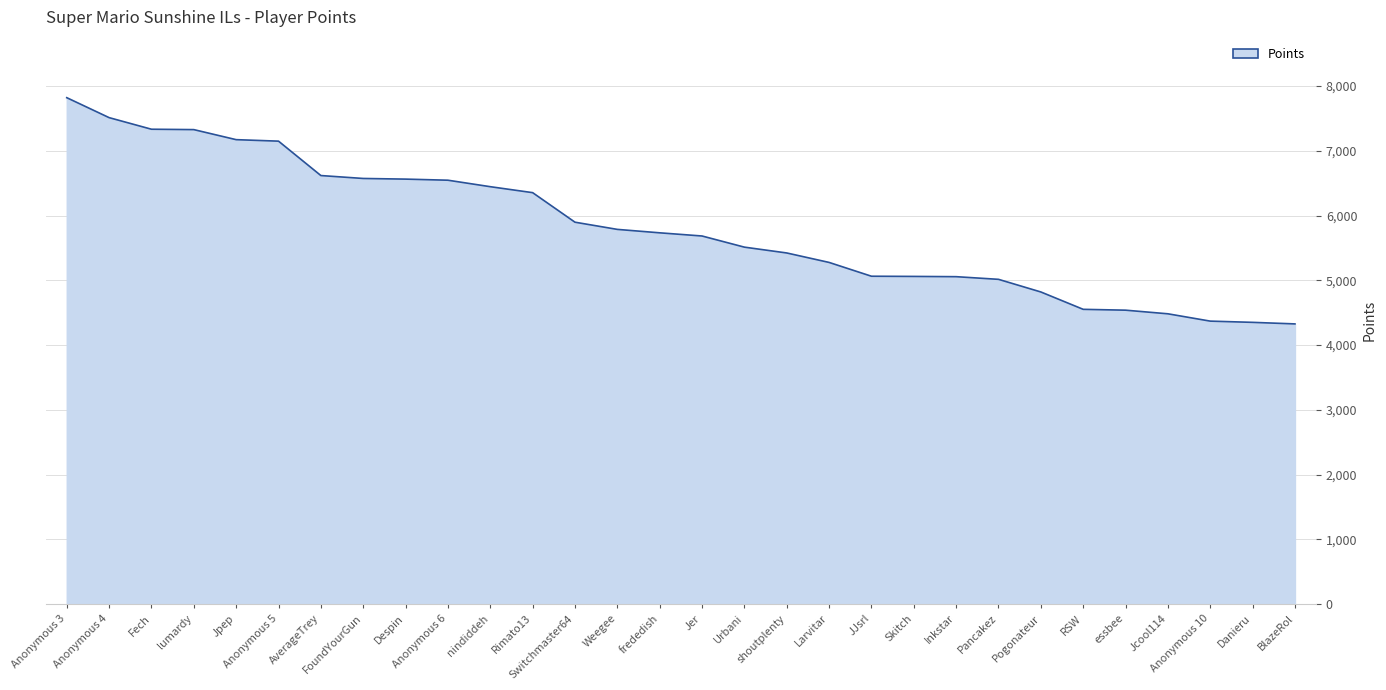

Between frededish and essbee, which is larger?

frededish